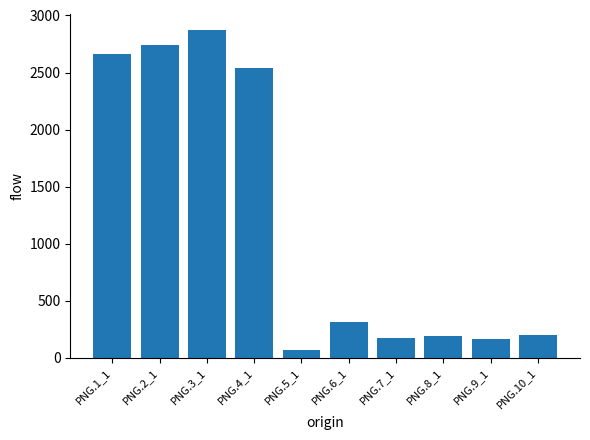

Are the bars grouped side by side (vs. stacked)?

No